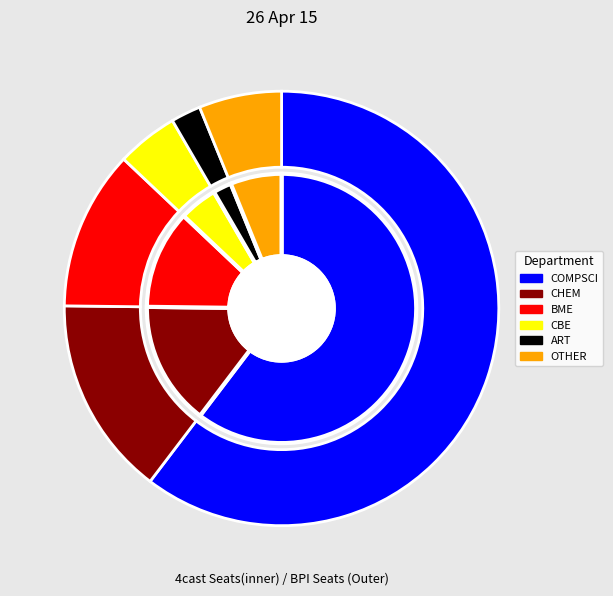

Is CBE the majority of the pie?

No